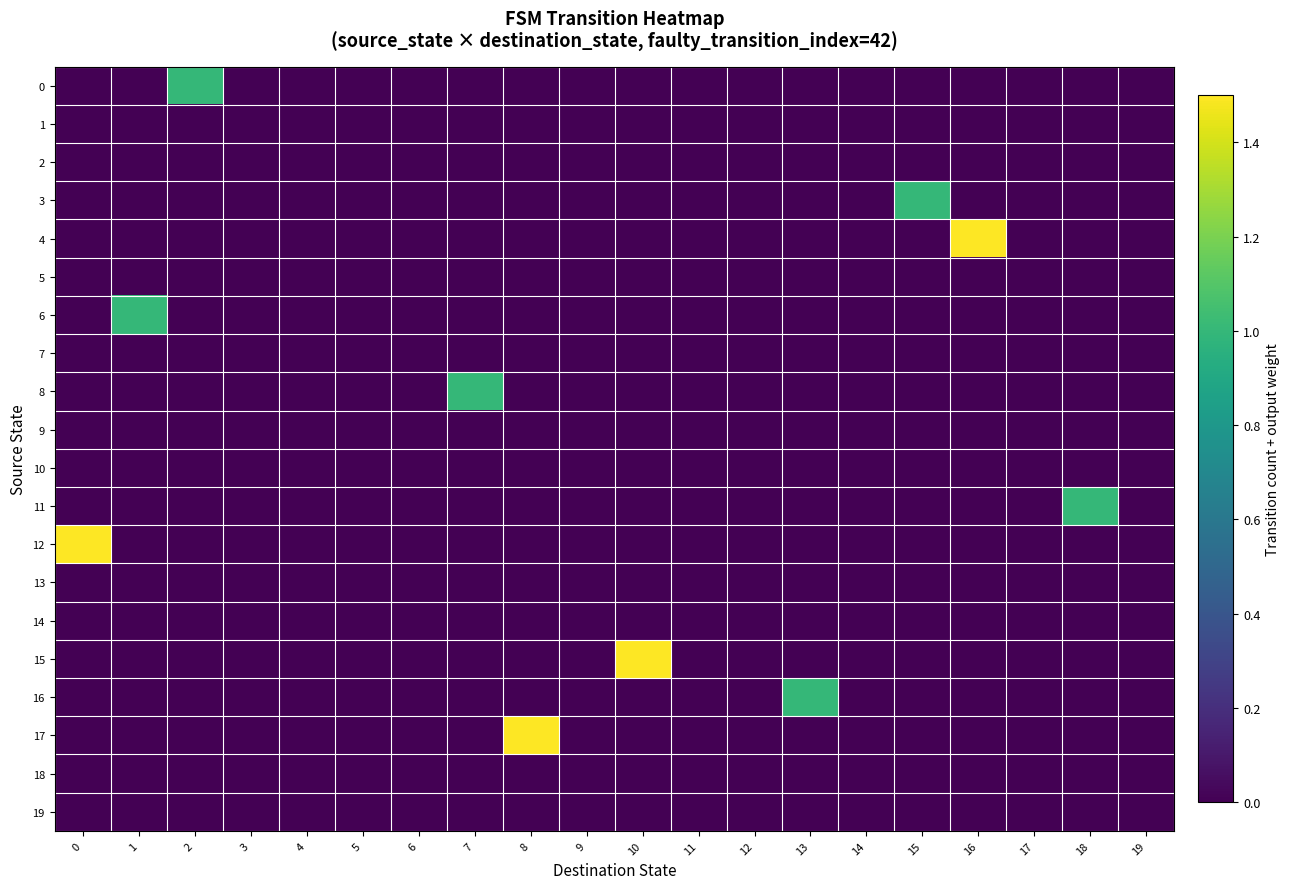

What is the greatest value displayed?

1.5